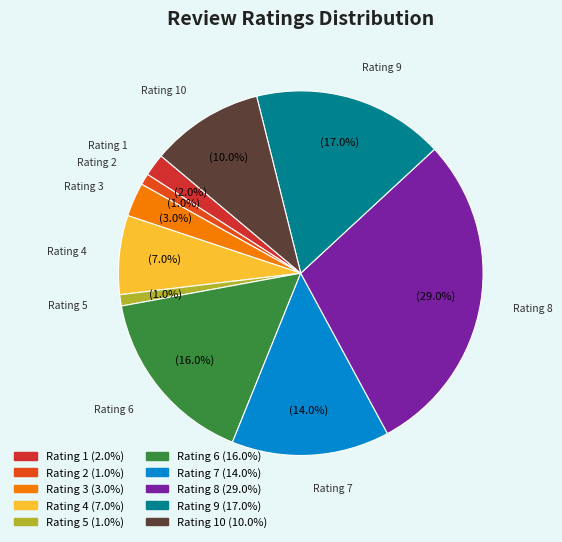

Rank the categories by value from highest to lowest.

8, 9, 6, 7, 10, 4, 3, 1, 2, 5